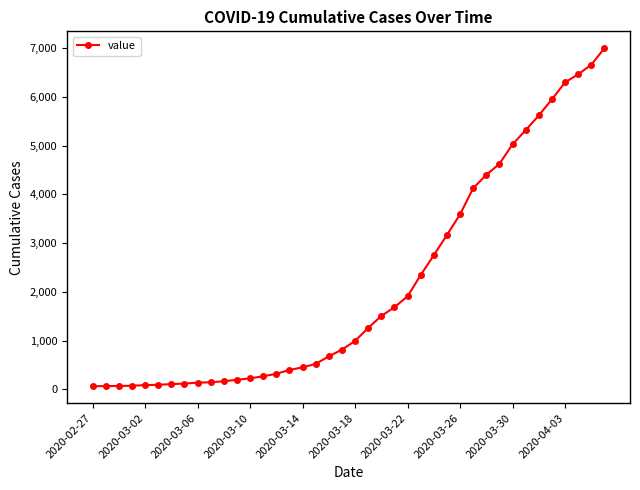

What is the greatest value displayed?

6995